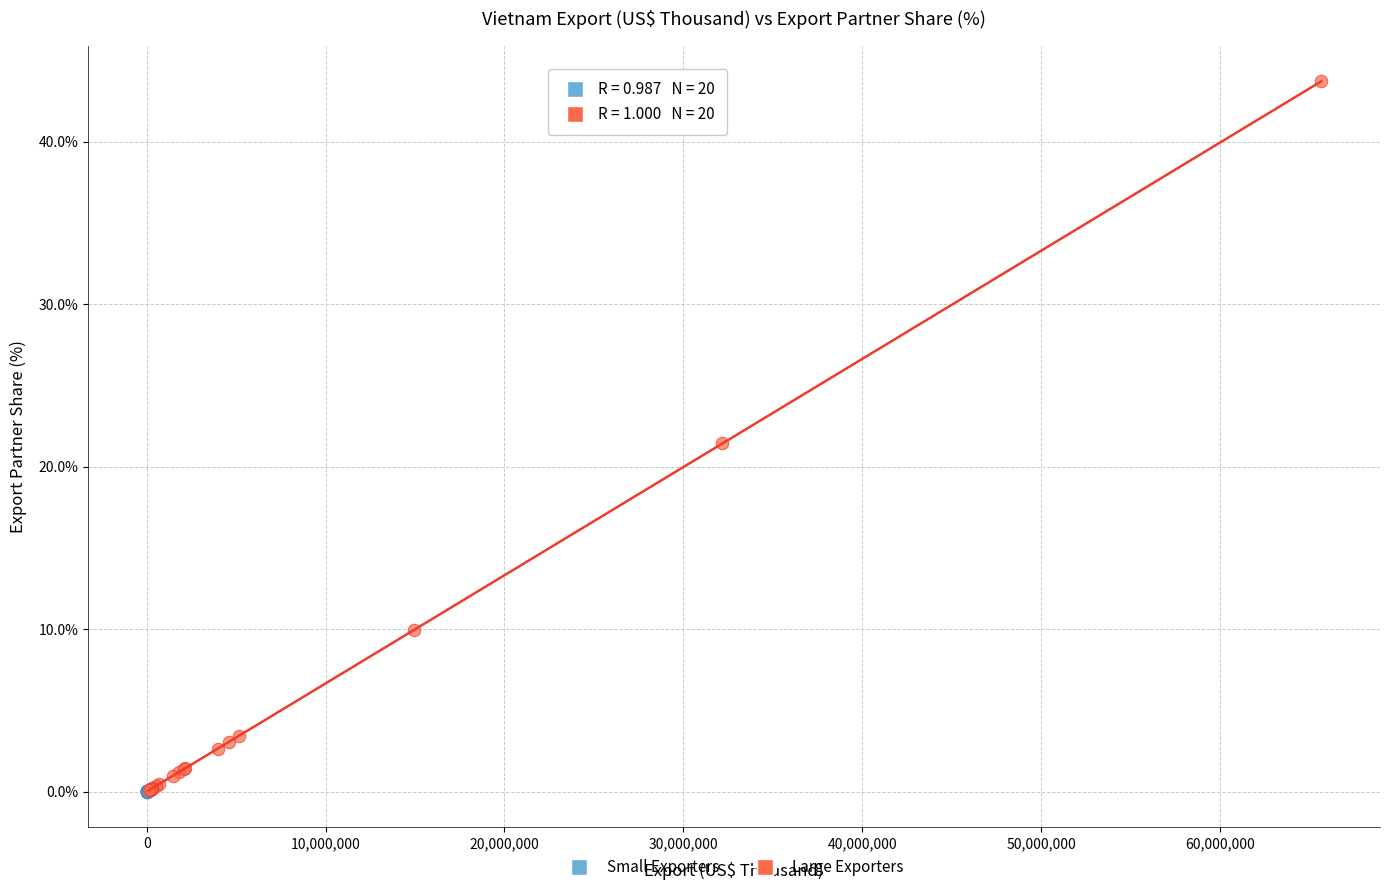

Which series contains the highest Y value?

Large Exporters